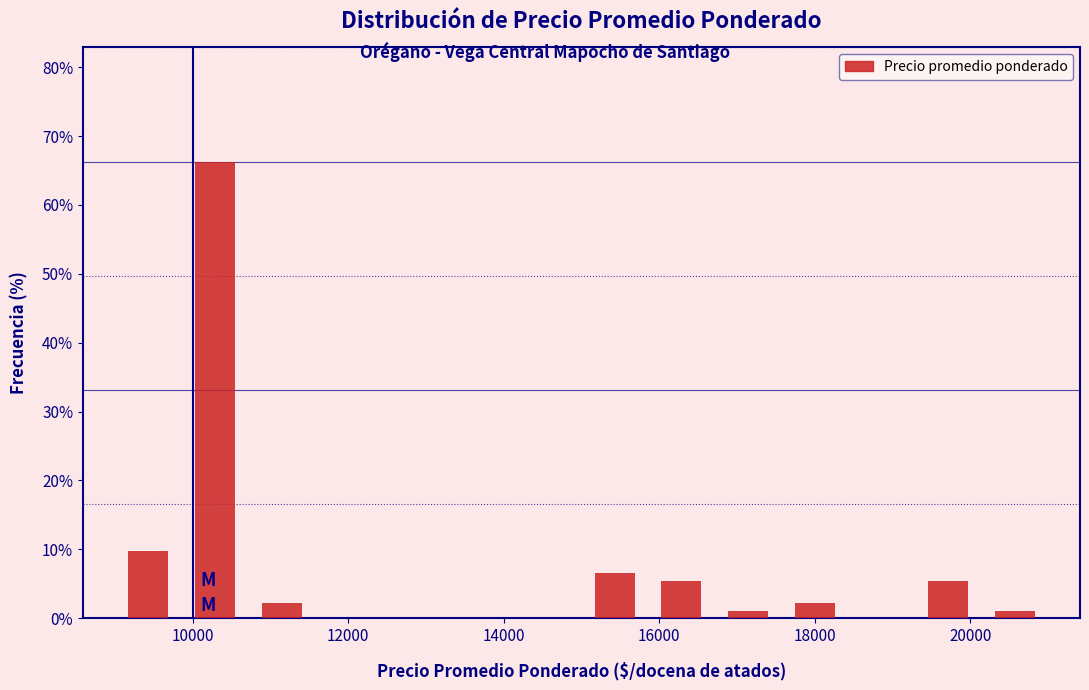

What is the height of the bar covering 10800 to 11600 on the x-axis? Neither the bar edges nor the heights are printed on the chart, so give them approximately, as read against the axes.

2